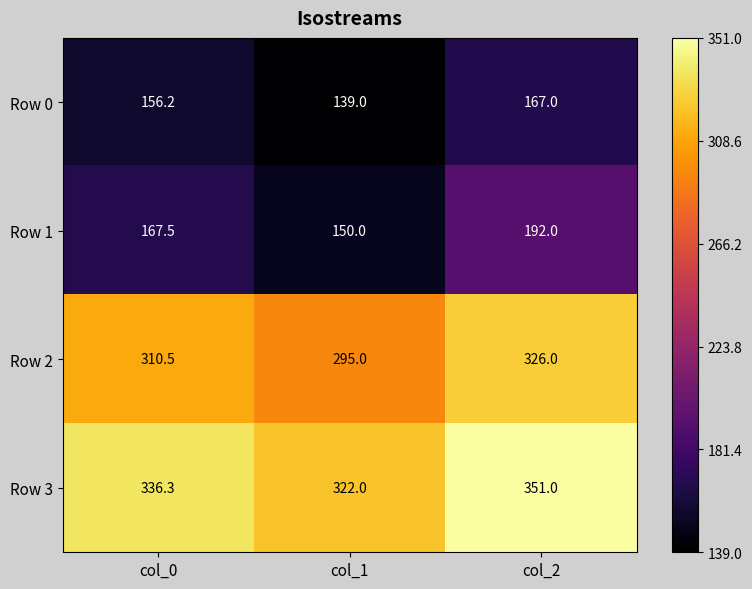

How many data points does each series have?

3